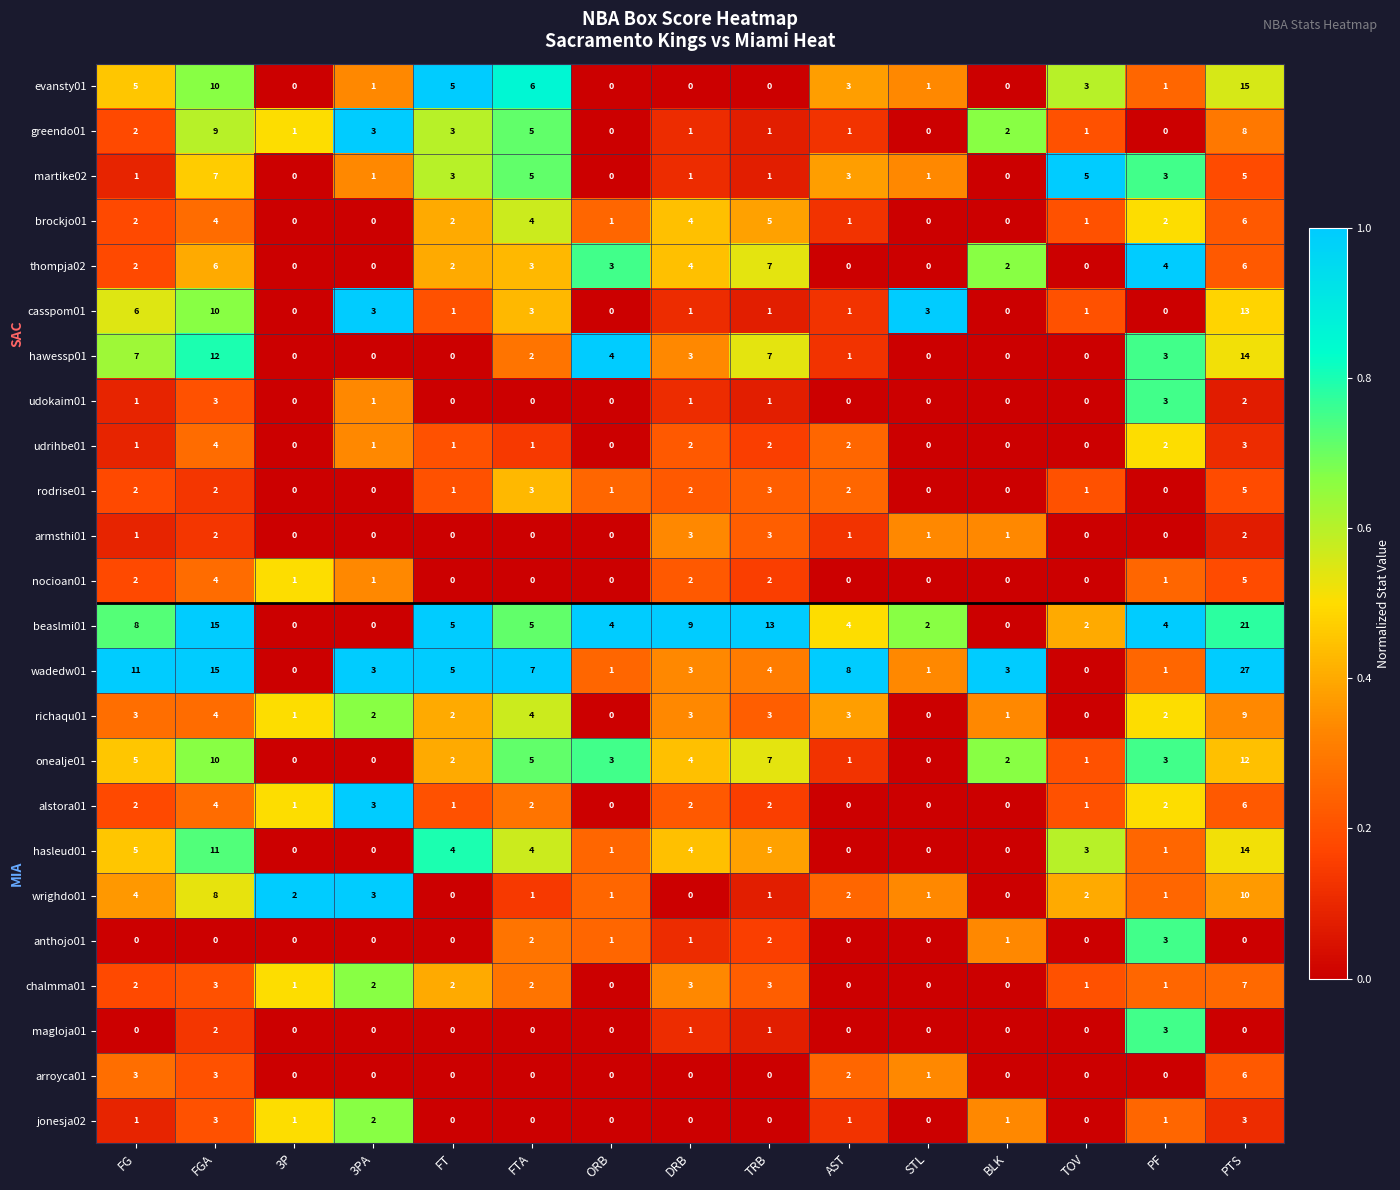

How many values in the udrihbe01 series are below 1?

5